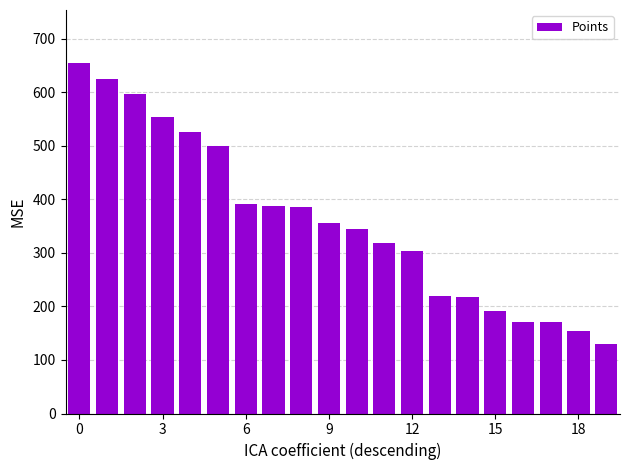

What is the average value?

360